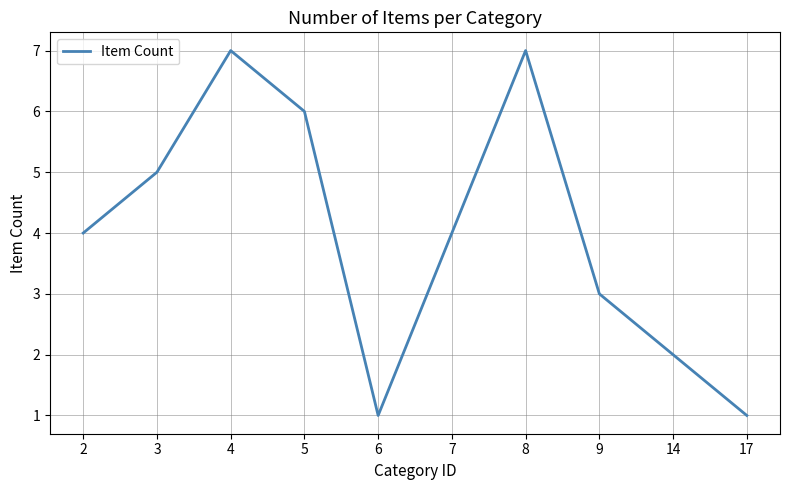

Is it true that the value at 9 is 3?

True